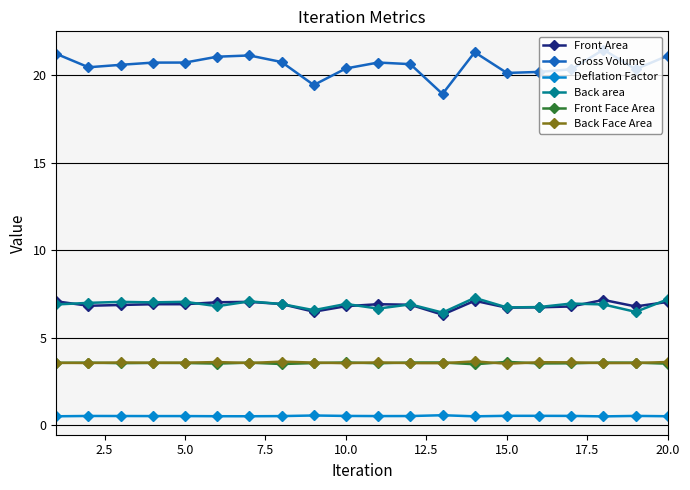

In Deflation Factor, how many points are higher than both neighbors (excluding endpoints)?

5